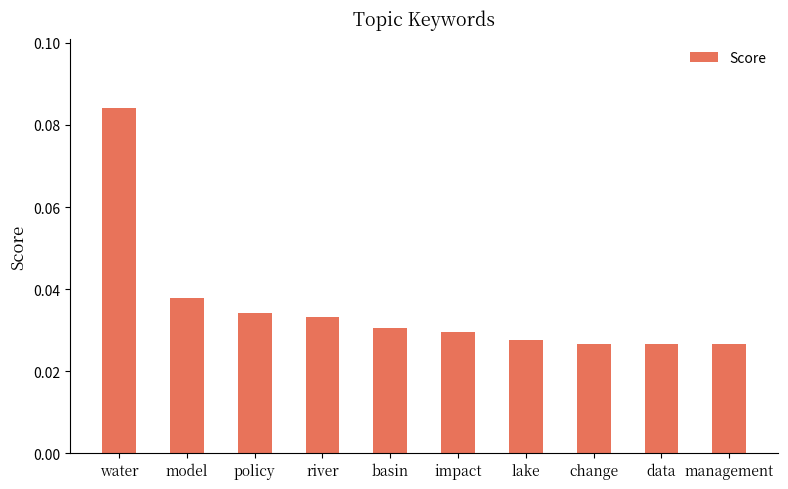

Which category has the highest value across all series?

water